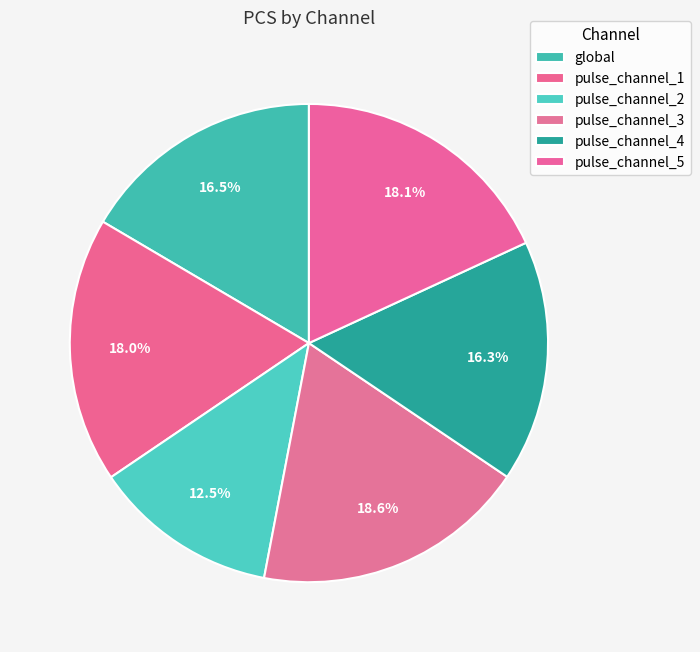

True or false: pulse_channel_5 accounts for 18% of the total.

True